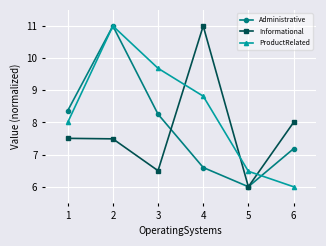

What is the total value across all series at 4?

26.4